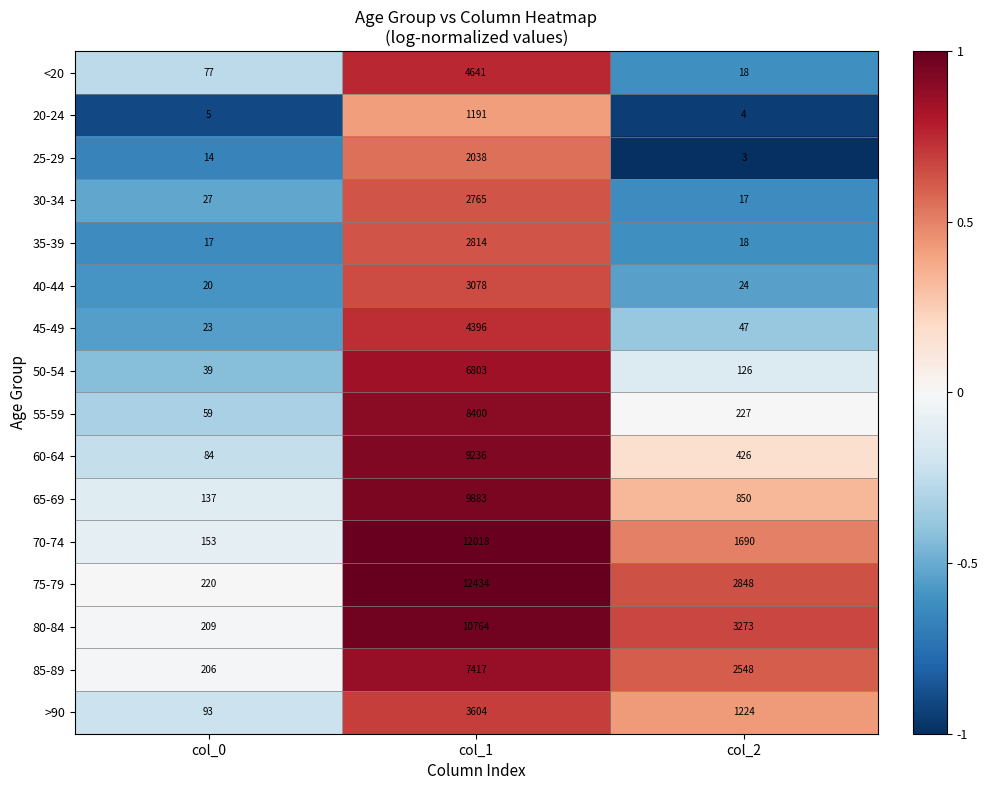

List the labels in order of 20-24 value, largest first.

col_1, col_0, col_2